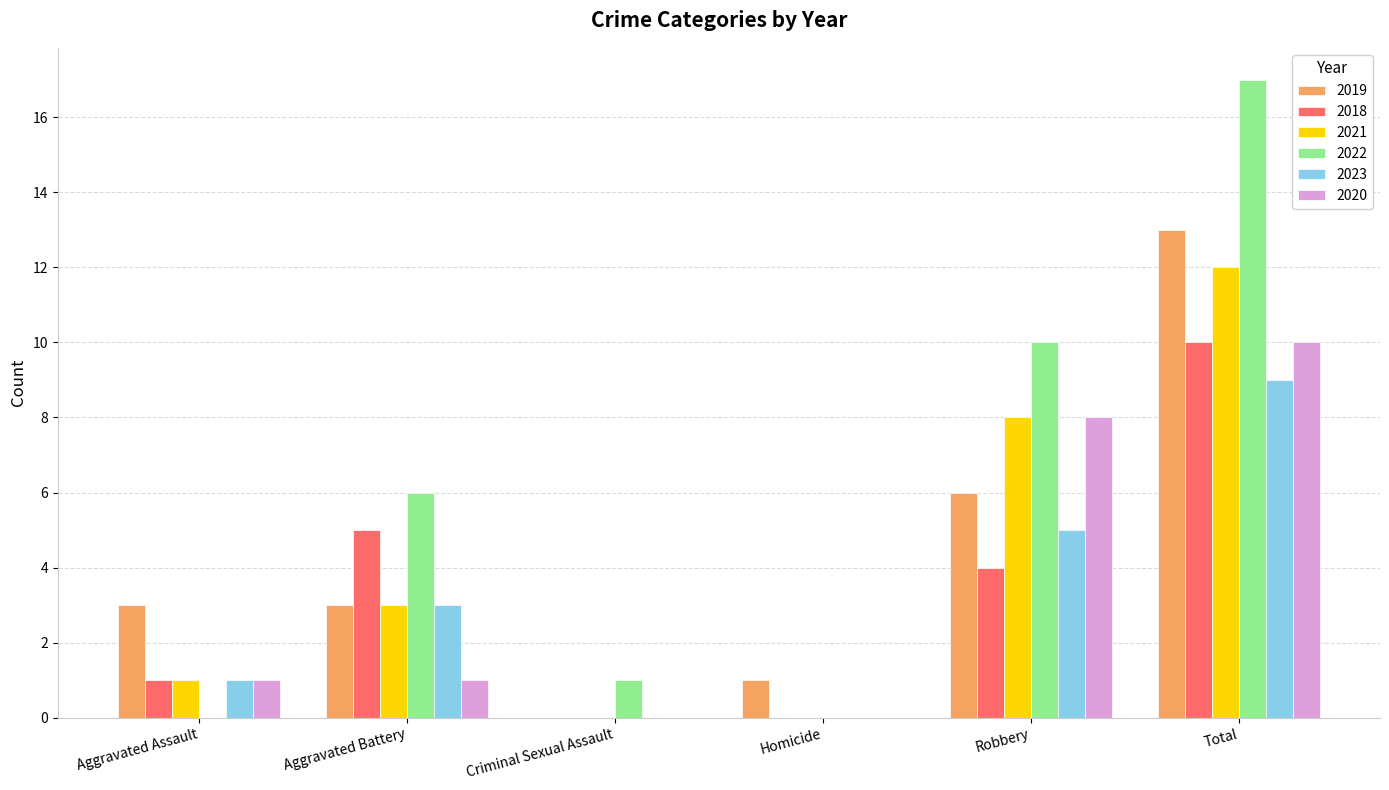

At which category is the sum across all series the highest?

Total